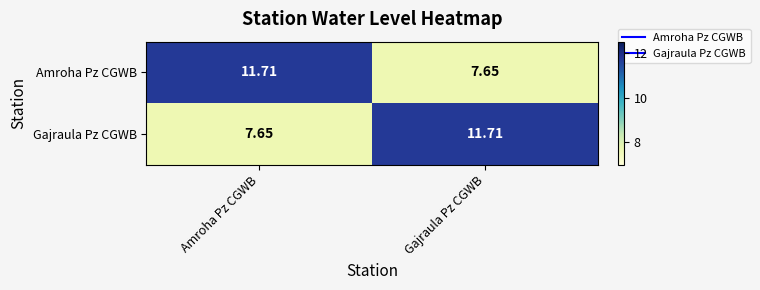

Where is Gajraula Pz CGWB nearest to the value 9?

Amroha Pz CGWB